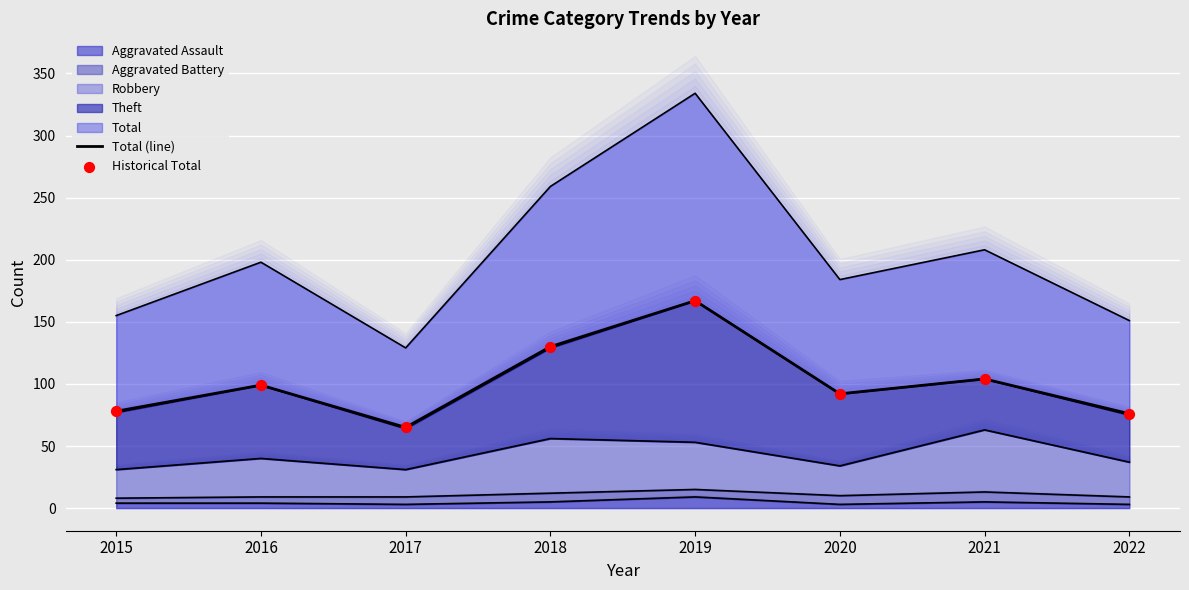

Is the value of Historical Total at 2020 greater than the value of Total (line) at 2019?

No